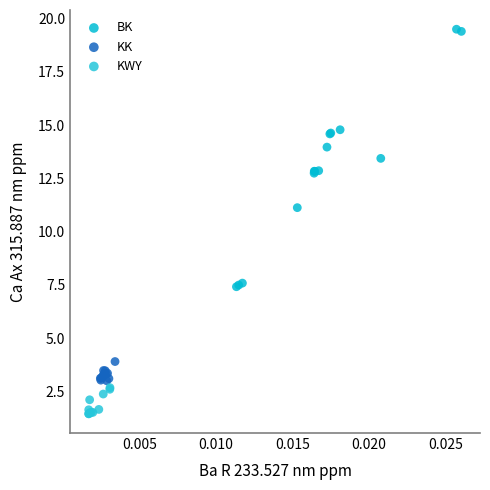

What are all the series names shown in the legend?

BK, KK, KWY